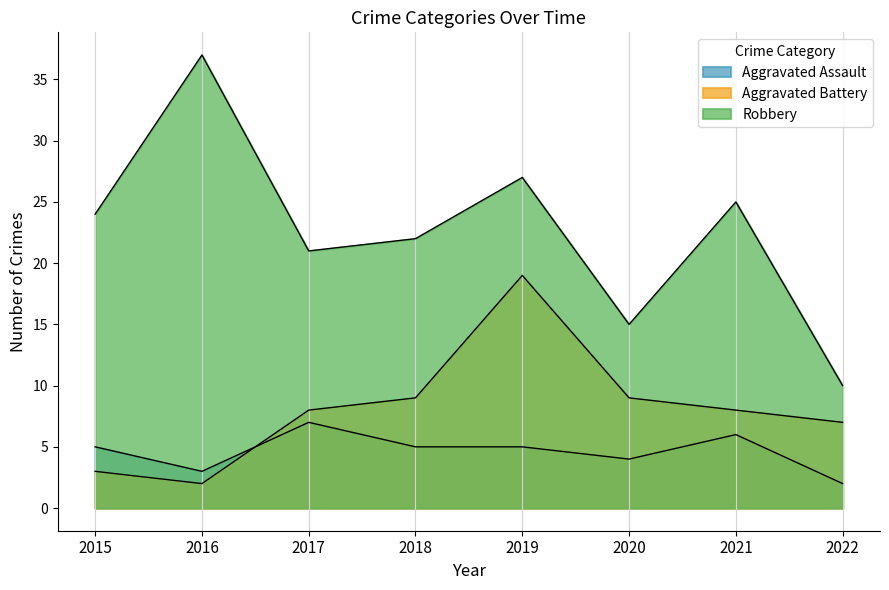

At which category is the sum across all series the highest?

2019